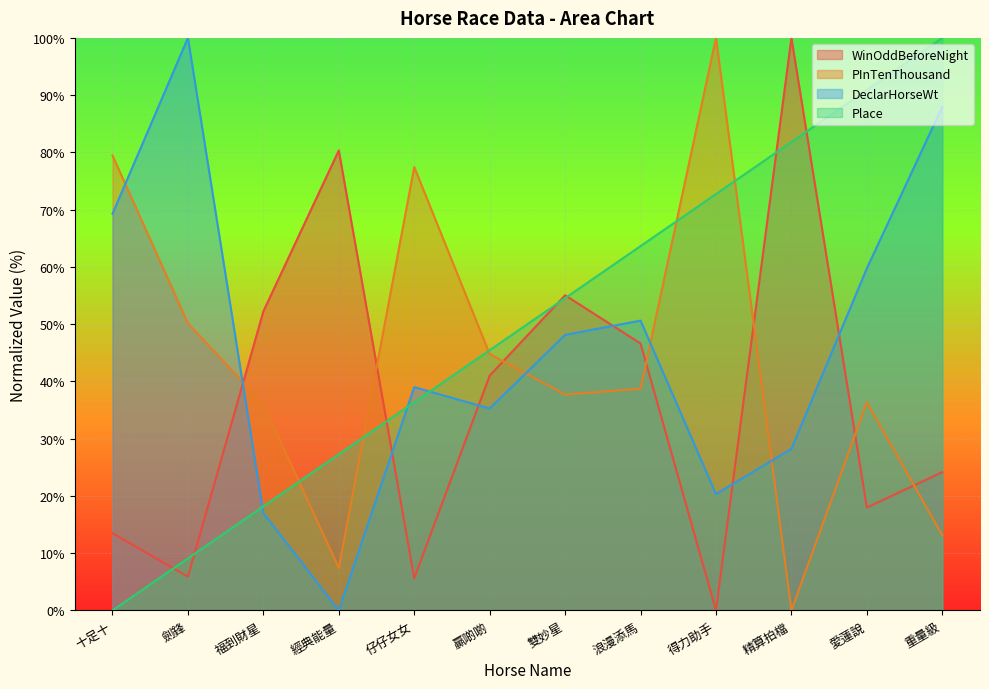

Reading left to right, transcribe all the data shown in this chart.

WinOddBeforeNight: 十足十=13.5	劍鋒=5.9	福到財星=52.2	經典能量=80.3	仔仔女女=5.6	贏啲啲=41.0	雙妙星=55.1	浪漫添馬=46.6	得力助手=0.0	精算拍檔=100.0	愛蓮說=18.0	重量級=24.2
PInTenThousand: 十足十=79.5	劍鋒=50.2	福到財星=36.0	經典能量=7.4	仔仔女女=77.4	贏啲啲=44.8	雙妙星=37.7	浪漫添馬=38.7	得力助手=100.0	精算拍檔=0.0	愛蓮說=36.4	重量級=13.1
DeclarHorseWt: 十足十=69.3	劍鋒=100.0	福到財星=17.0	經典能量=0.0	仔仔女女=39.0	贏啲啲=35.3	雙妙星=48.1	浪漫添馬=50.6	得力助手=20.3	精算拍檔=28.2	愛蓮說=59.8	重量級=88.0
Place: 十足十=0.0	劍鋒=9.1	福到財星=18.2	經典能量=27.3	仔仔女女=36.4	贏啲啲=45.5	雙妙星=54.5	浪漫添馬=63.6	得力助手=72.7	精算拍檔=81.8	愛蓮說=90.9	重量級=100.0